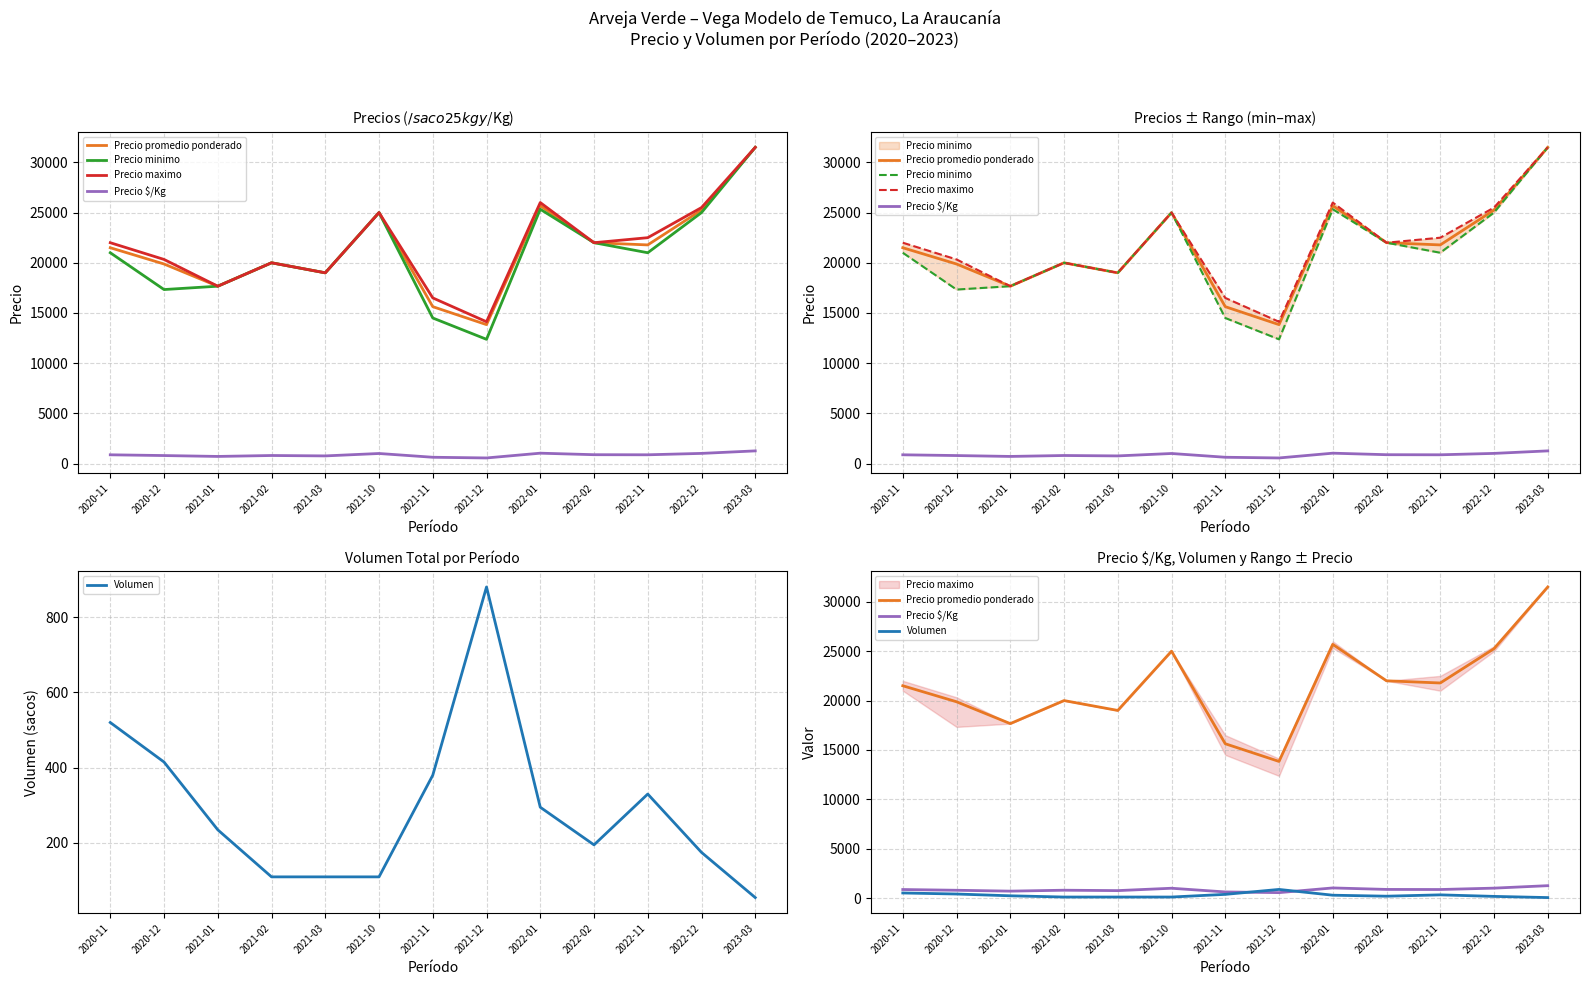

What is the difference between the Precio $/Kg values at 2023-03 and 2022-12?

250